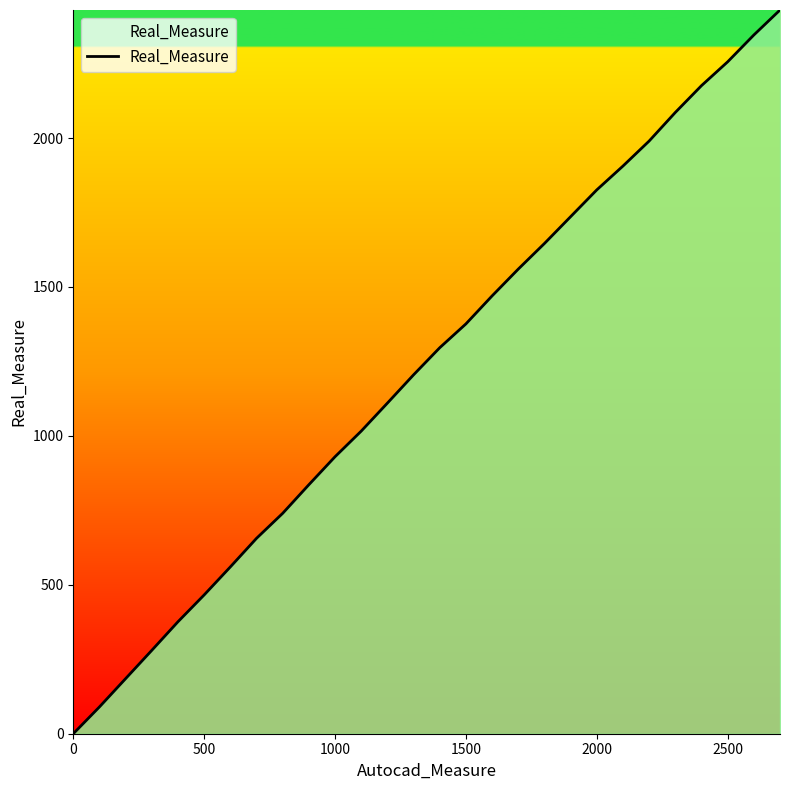

What is the difference between the maximum and minimum values?

2430